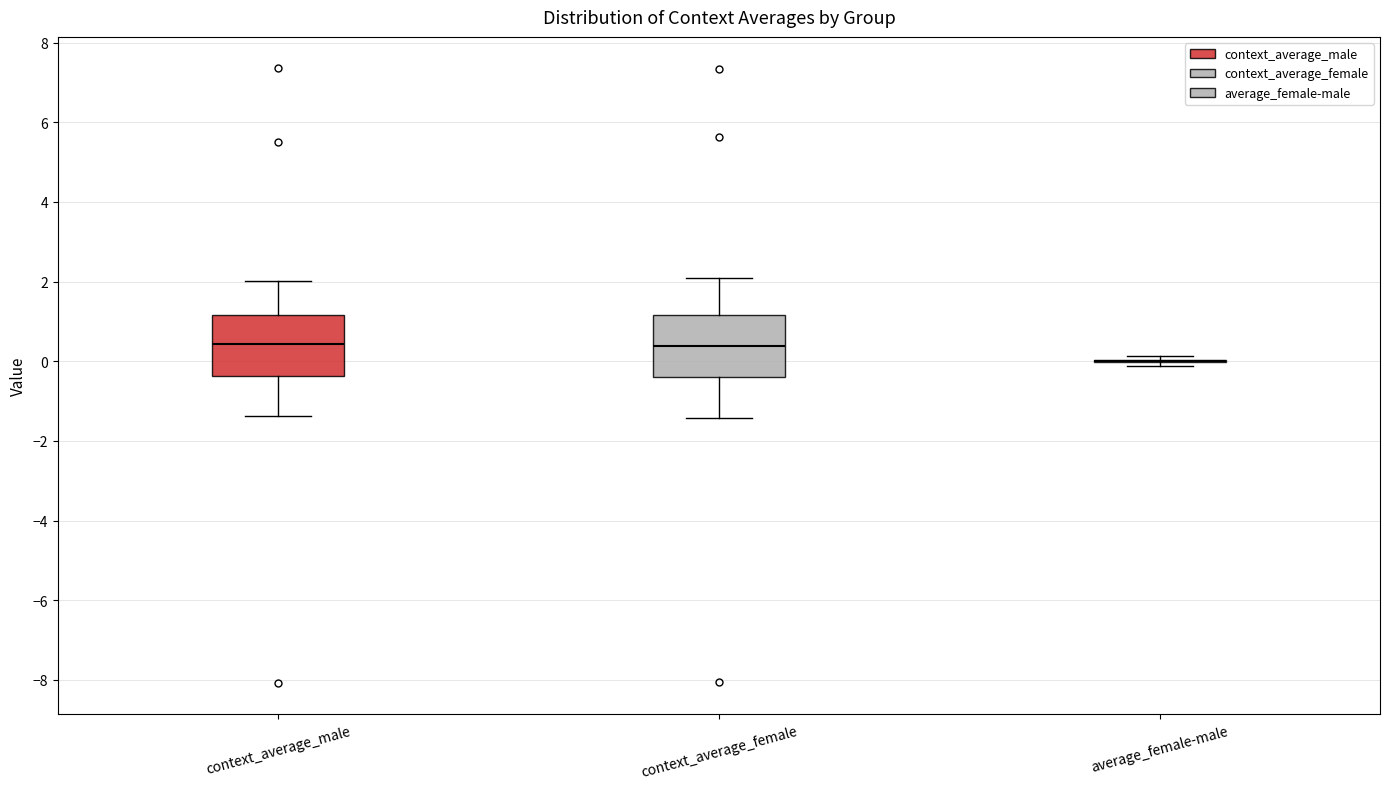

Reading left to right, transcribe this box plot: for each box, give where its median line is, the range the box spans, and where its two whiskers end, as read against the y-axis. The values are not printed on the chart, so give them approximately, as read against the axis.

context_average_male: median 0.4, box -0.4 to 1.2, whiskers -1.4 to 2.0
context_average_female: median 0.4, box -0.4 to 1.2, whiskers -1.4 to 2.0
average_female-male: box collapsed to a line at 0.0, whiskers -0.2 to 0.2